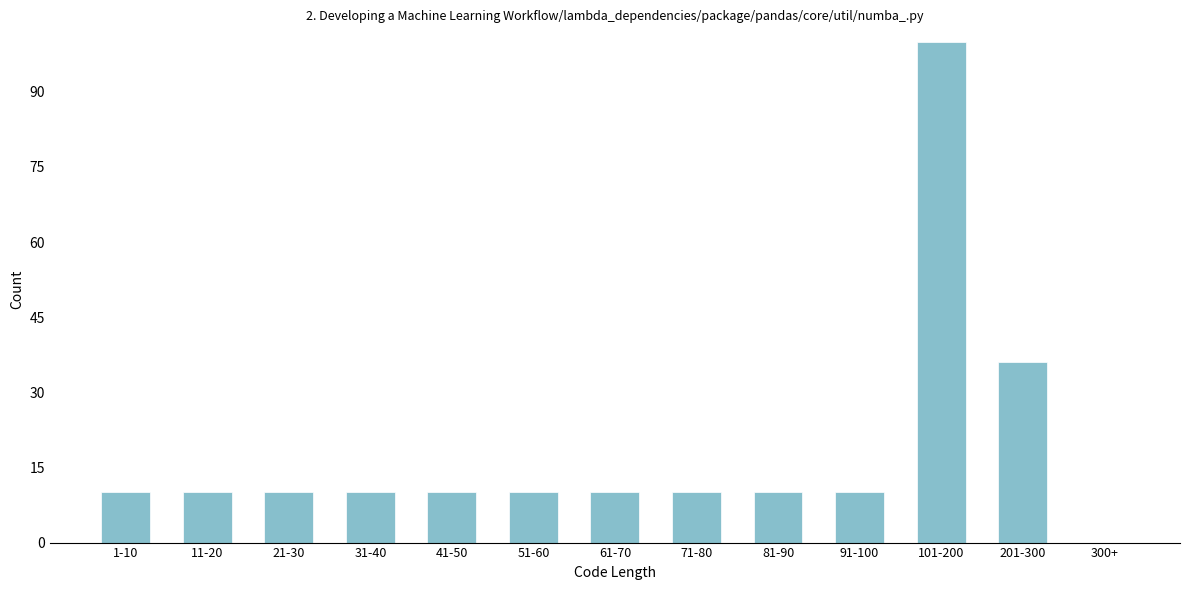

Reading left to right, what are all the values shown in this chart?

1-10=10	11-20=10	21-30=10	31-40=10	41-50=10	51-60=10	61-70=10	71-80=10	81-90=10	91-100=10	101-200=100	201-300=36	300+=0